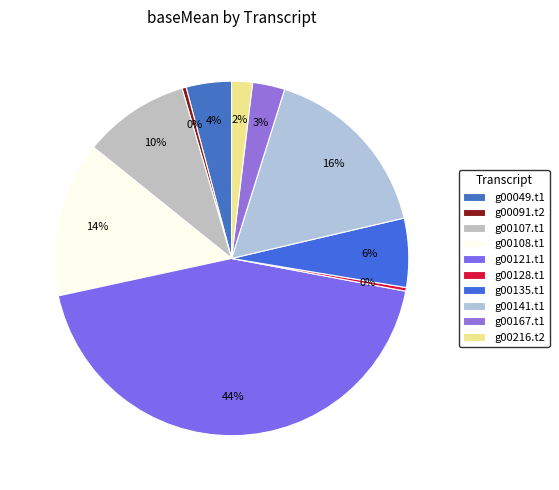

Count the number of slices in the pie.

10